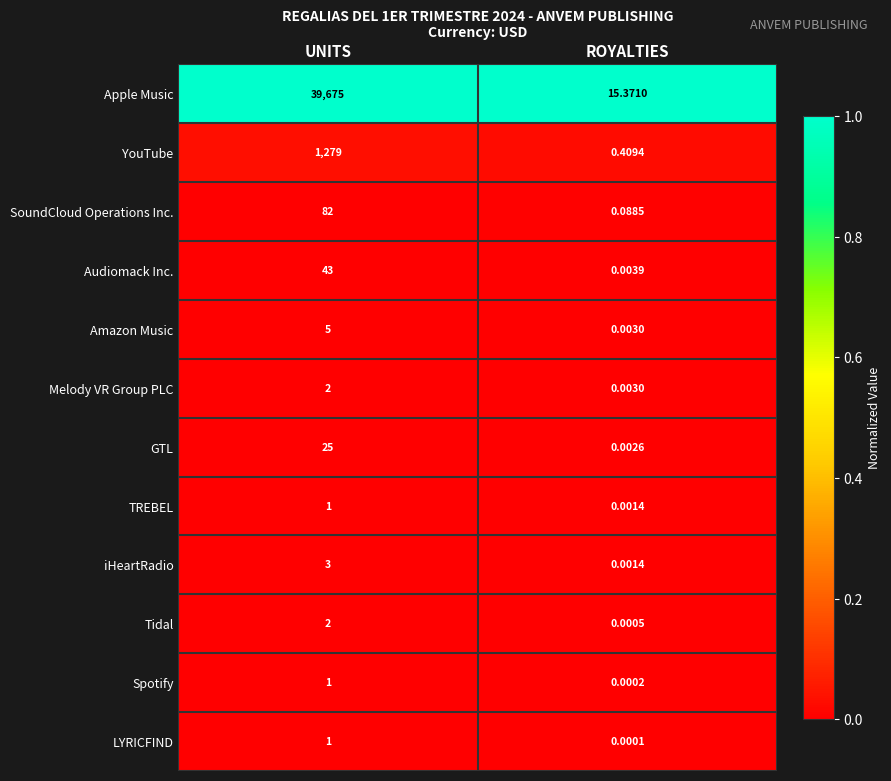

At which category is the sum across all series the highest?

UNITS